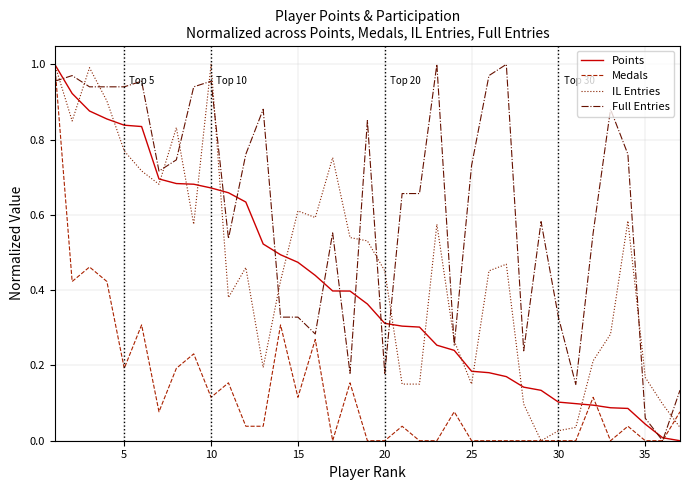

After their last crossing, which series has the higher values: Full Entries or IL Entries?

Full Entries